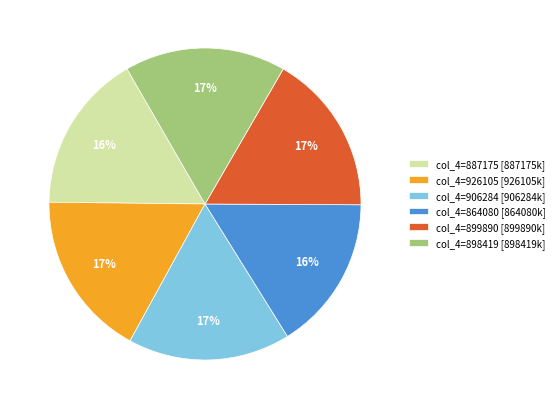

To the nearest percent, what is the combined percentage of col_4=899890 [899890k] and col_4=926105 [926105k]?

34%